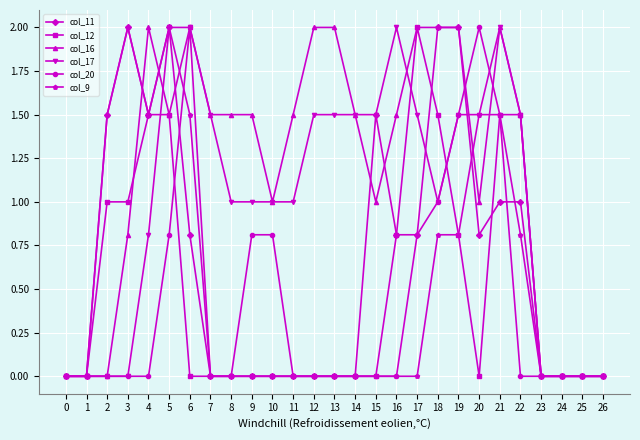

Reading left to right, what are all the values shown in this chart?

col_11: 0=0.0	1=0.0	2=1.5	3=2.0	4=1.5	5=2.0	6=0.8	7=0.0	8=0.0	9=0.0	10=0.0	11=0.0	12=0.0	13=0.0	14=0.0	15=1.5	16=0.8	17=0.8	18=2.0	19=2.0	20=0.8	21=1.0	22=1.0	23=0.0	24=0.0	25=0.0	26=0.0
col_12: 0=0.0	1=0.0	2=1.0	3=1.0	4=1.5	5=1.5	6=0.0	7=0.0	8=0.0	9=0.0	10=0.0	11=0.0	12=0.0	13=0.0	14=0.0	15=0.0	16=0.8	17=2.0	18=1.5	19=0.8	20=0.0	21=1.5	22=1.5	23=0.0	24=0.0	25=0.0	26=0.0
col_16: 0=0.0	1=0.0	2=0.0	3=0.8	4=2.0	5=1.5	6=2.0	7=1.5	8=1.5	9=1.5	10=1.0	11=1.5	12=2.0	13=2.0	14=1.5	15=1.0	16=1.5	17=2.0	18=2.0	19=2.0	20=1.0	21=2.0	22=1.5	23=0.0	24=0.0	25=0.0	26=0.0
col_17: 0=0.0	1=0.0	2=0.0	3=0.0	4=0.8	5=2.0	6=2.0	7=1.5	8=1.0	9=1.0	10=1.0	11=1.0	12=1.5	13=1.5	14=1.5	15=1.5	16=2.0	17=1.5	18=1.0	19=1.5	20=1.5	21=2.0	22=1.5	23=0.0	24=0.0	25=0.0	26=0.0
col_20: 0=0.0	1=0.0	2=0.0	3=0.0	4=0.0	5=0.8	6=2.0	7=0.0	8=0.0	9=0.8	10=0.8	11=0.0	12=0.0	13=0.0	14=0.0	15=0.0	16=0.0	17=0.8	18=1.0	19=1.5	20=2.0	21=1.5	22=0.0	23=0.0	24=0.0	25=0.0	26=0.0
col_9: 0=0.0	1=0.0	2=1.5	3=2.0	4=1.5	5=2.0	6=1.5	7=0.0	8=0.0	9=0.0	10=0.0	11=0.0	12=0.0	13=0.0	14=0.0	15=0.0	16=0.0	17=0.0	18=0.8	19=0.8	20=1.5	21=1.5	22=0.8	23=0.0	24=0.0	25=0.0	26=0.0